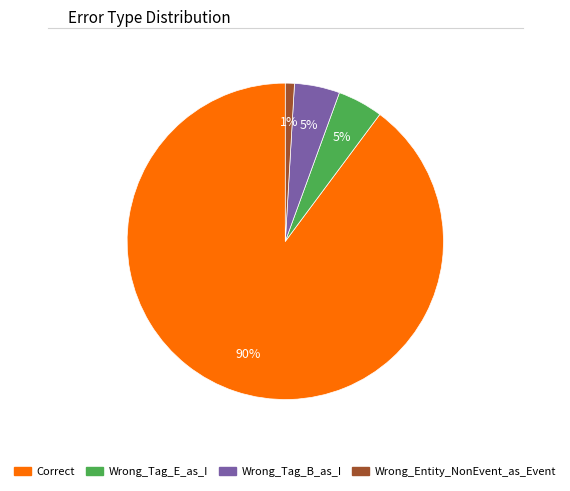

Is Wrong_Tag_B_as_I the majority of the pie?

No